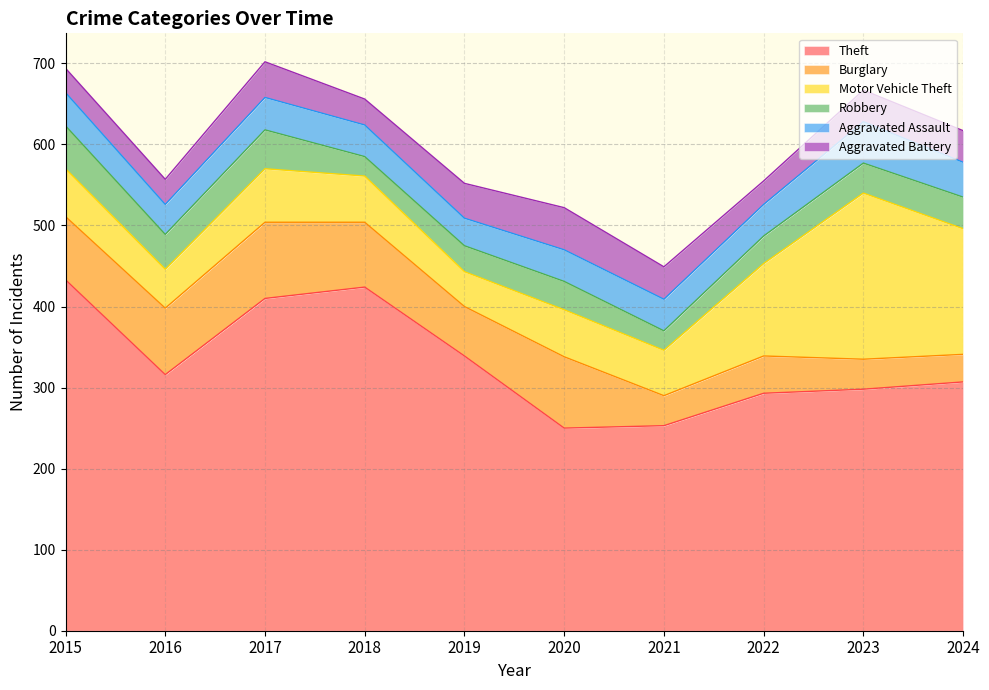

The Burglary series shows 54 at 2016. True or false?

False